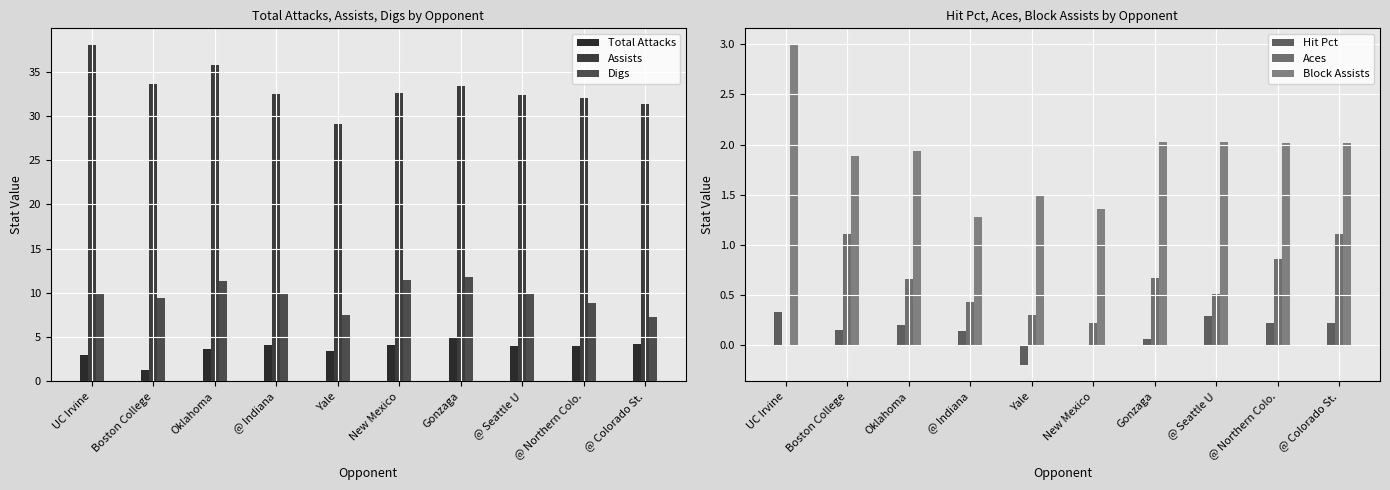

At which category is the sum across all series the highest?

UC Irvine